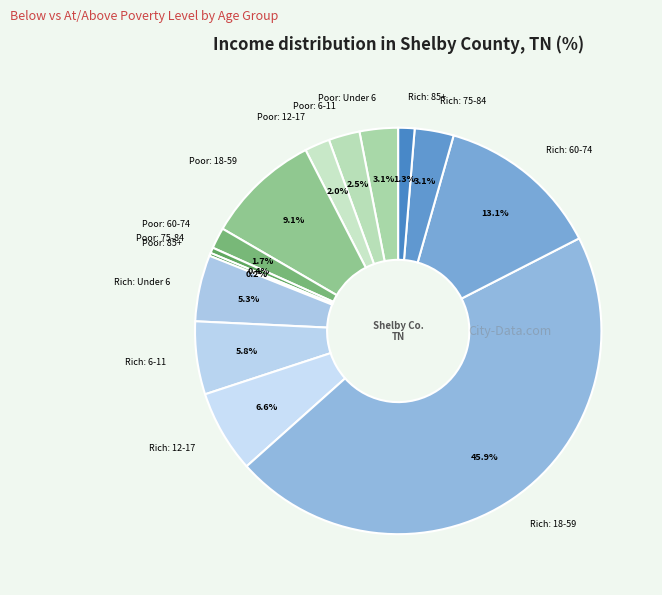

What is the total percentage of Poor: 6-11 and Poor: 12-17?

4.5%